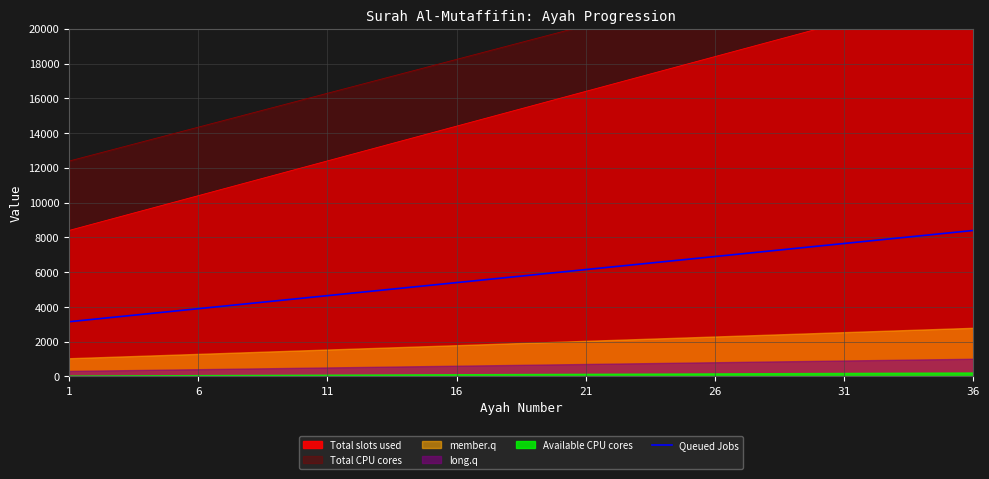

How many data points are above 5850?

17